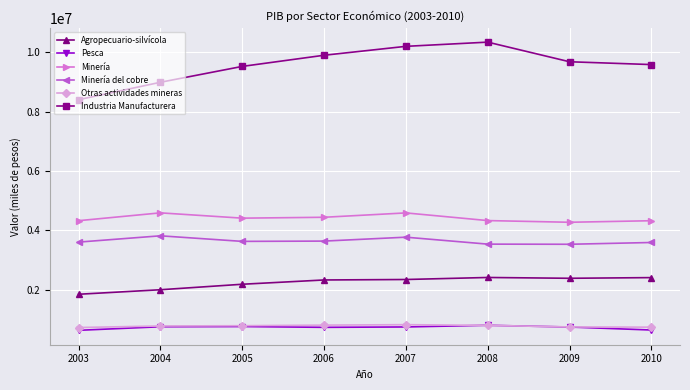

The Otras actividades mineras series shows 1094956 at 2010. True or false?

False